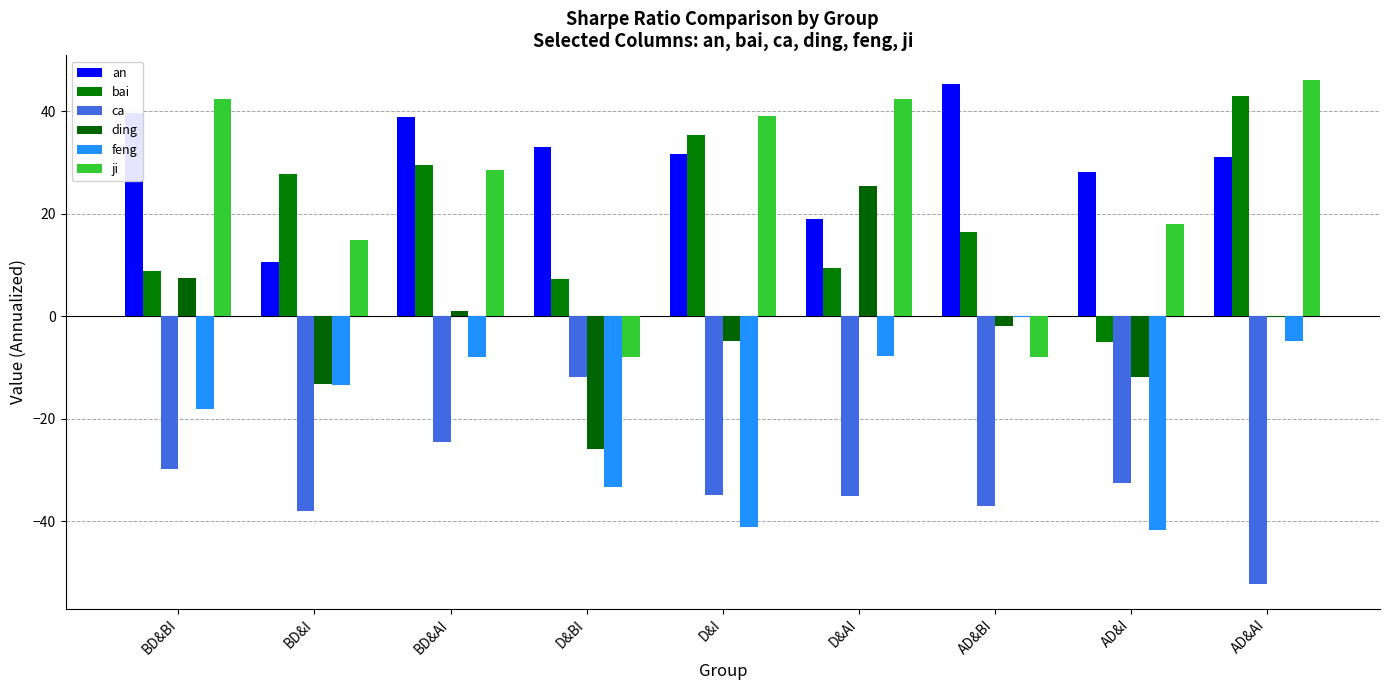

How many data points does each series have?

9